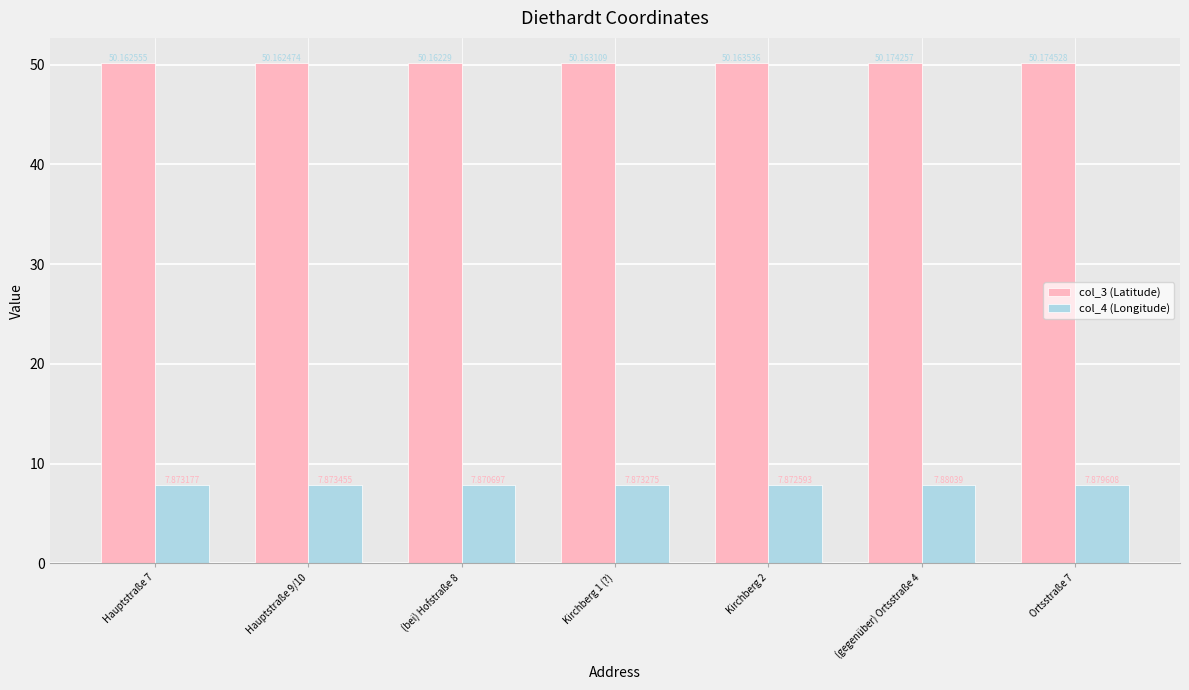

Between Kirchberg 1 (?) and (gegenüber) Ortsstraße 4, which series saw the biggest shift?

col_3 (Latitude)